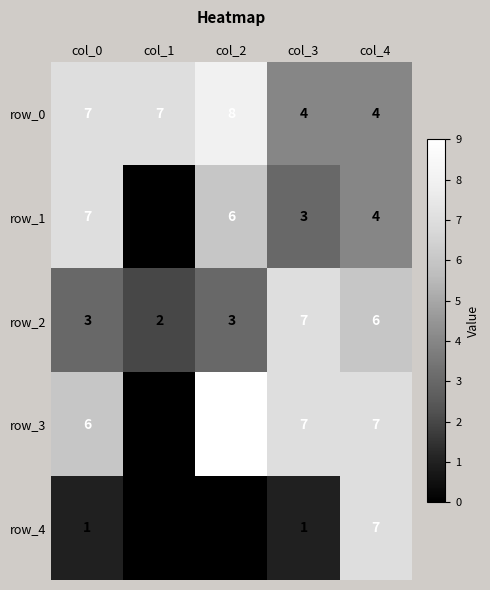

Count the number of data series in this chart.

5